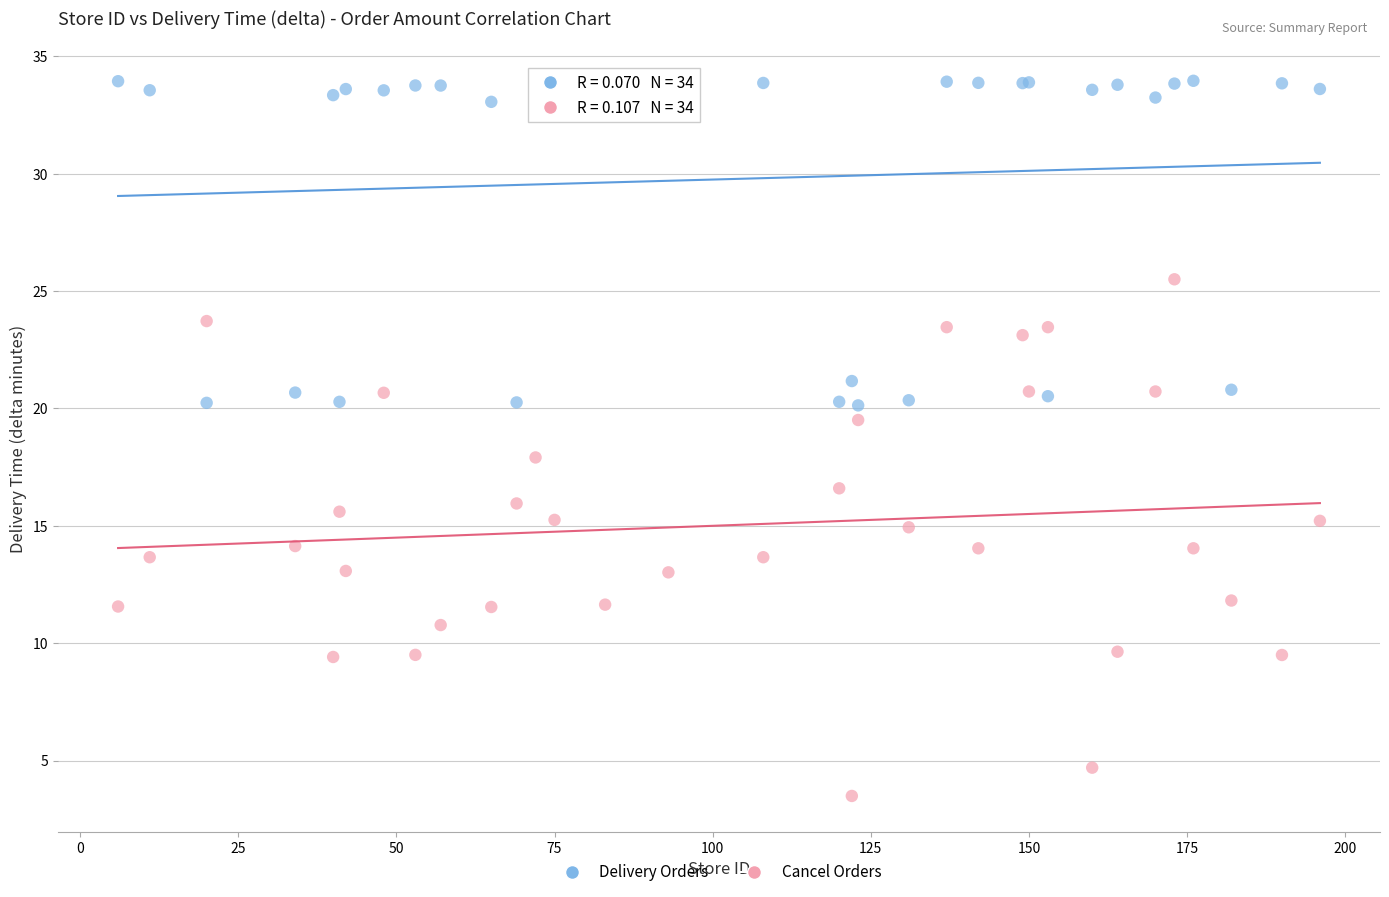

Which series contains the highest Y value?

Delivery Orders